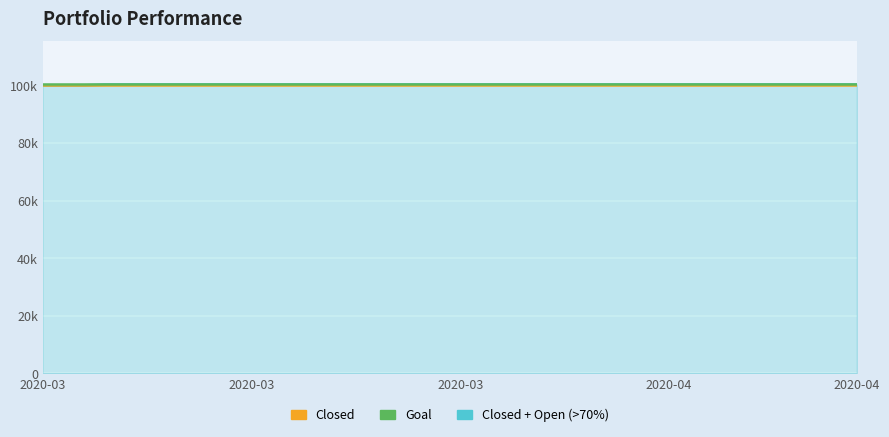

True or false: Closed and Closed + Open (>70%) cross at least once.

False